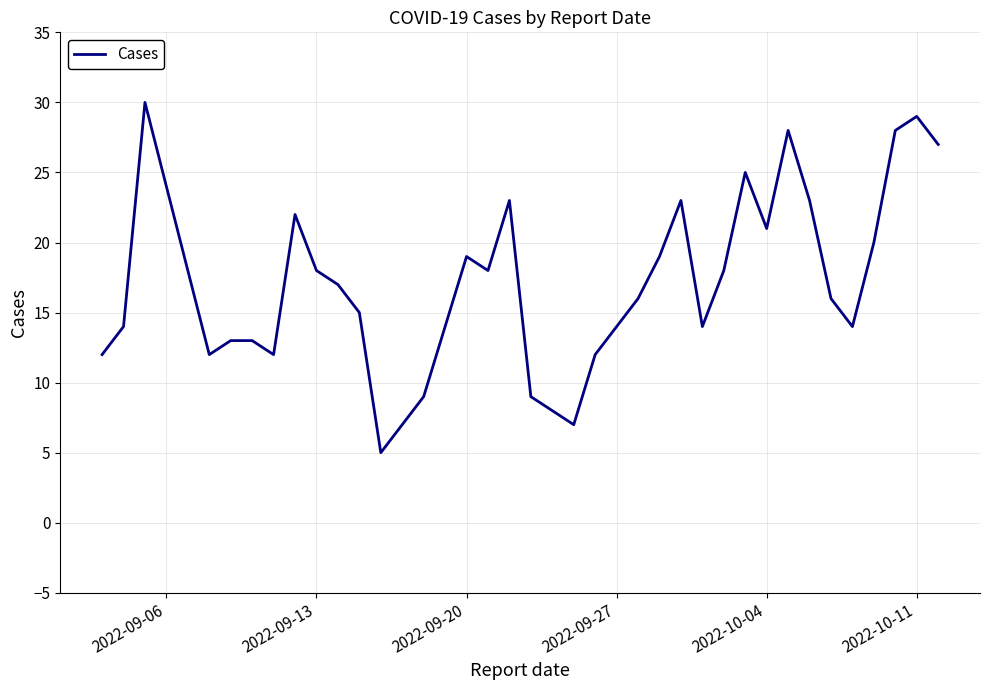

What is the maximum value shown in the chart?

30